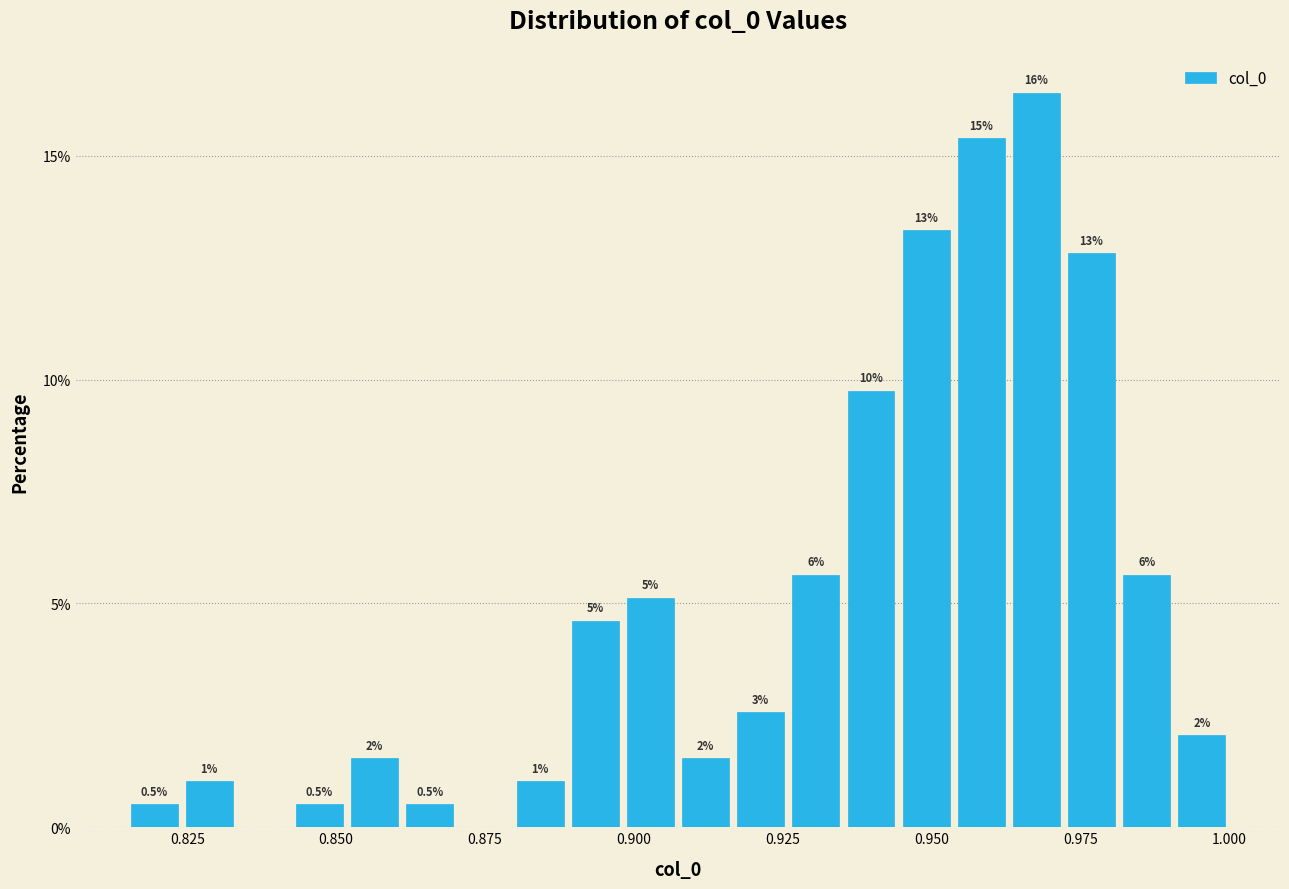

Around what value on the x-axis is the tallest bar? Give the approximate position of its centre, as read against the axis.

0.970